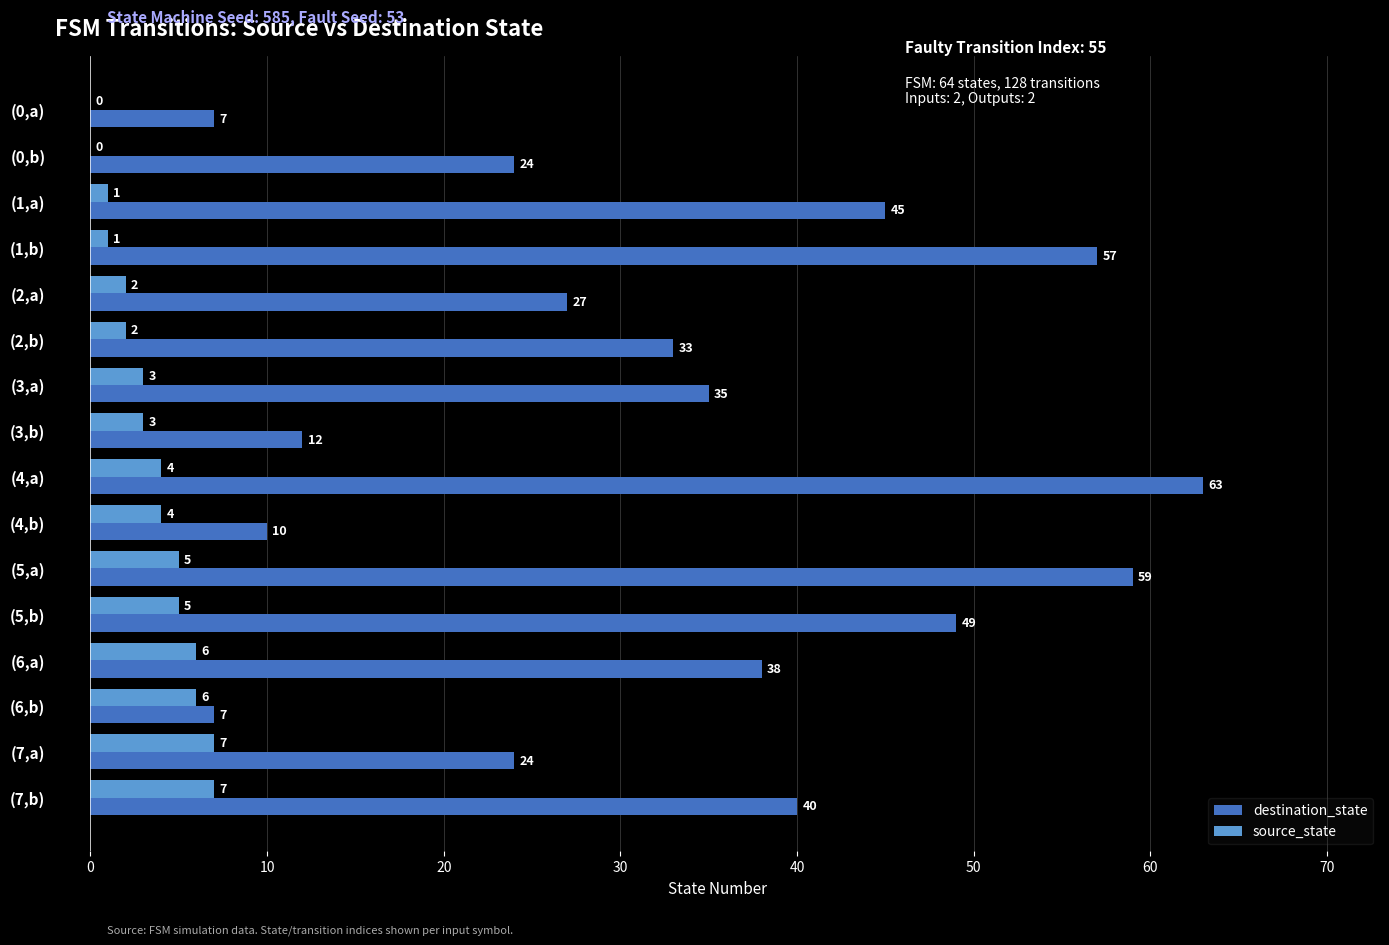

Where is destination_state nearest to the value 35?

(3,a)